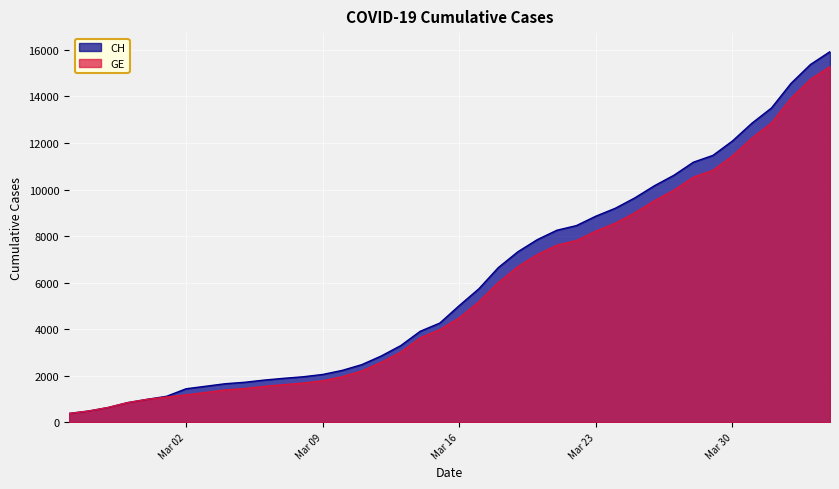

The value of CH at Mar 23 is 8855. True or false?

True